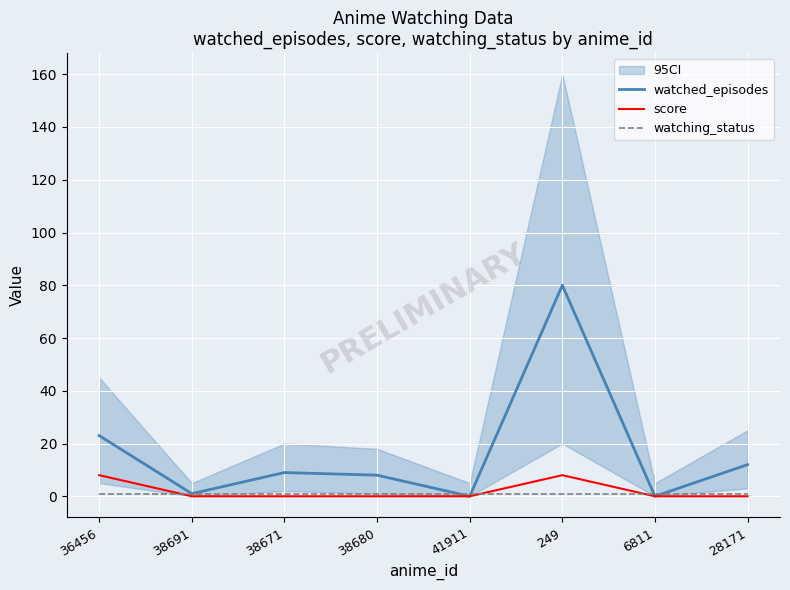

Which category has the highest value across all series?

249